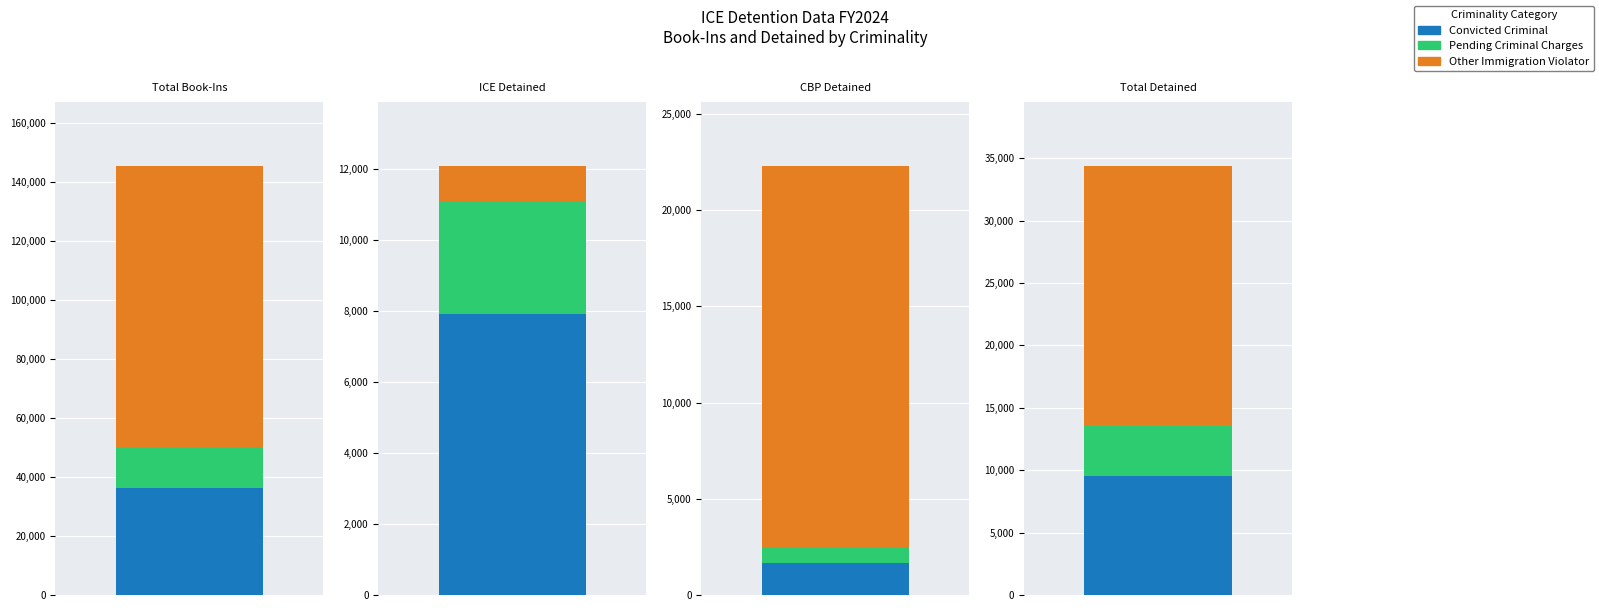

What is the average value of the Other Immigration Violator series?

34328